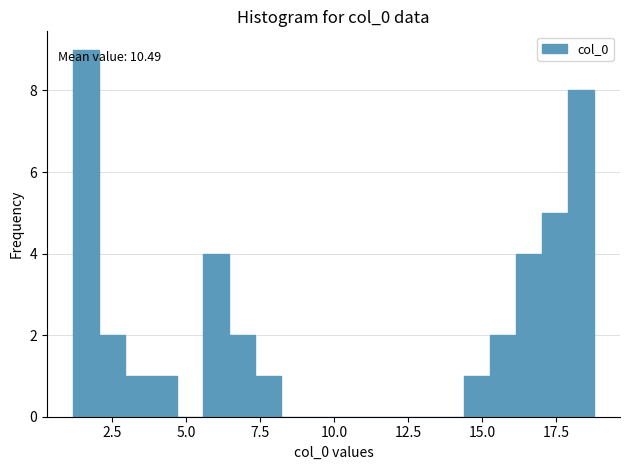

Around what value on the x-axis is the tallest bar? Give the approximate position of its centre, as read against the axis.

1.5